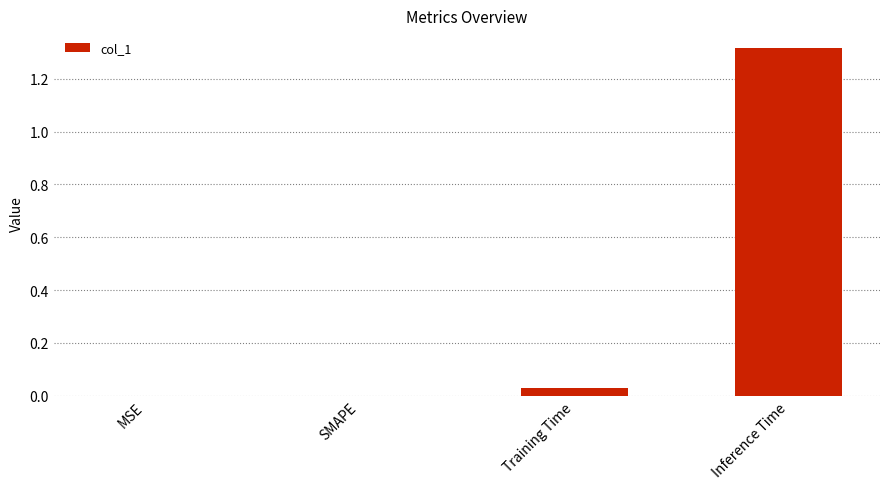

Are the bars horizontal?

No